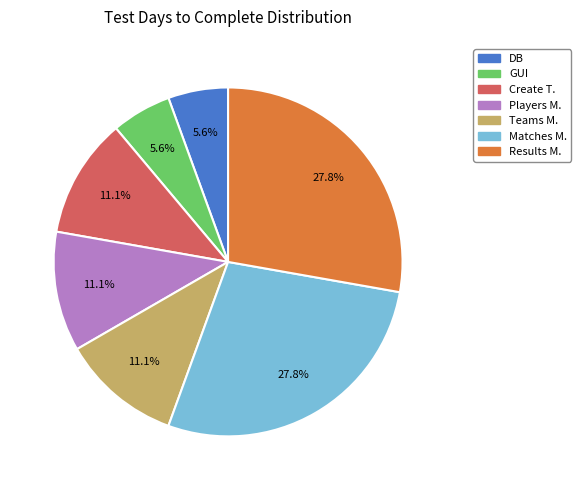

How many slices are in this pie chart?

7